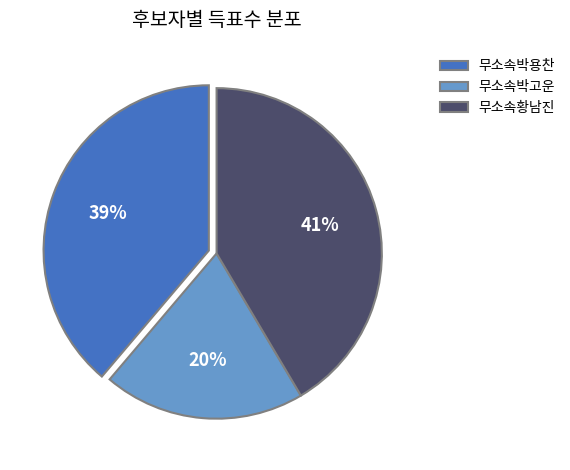

Rank the categories by value from highest to lowest.

무소속황남진, 무소속박용찬, 무소속박고운